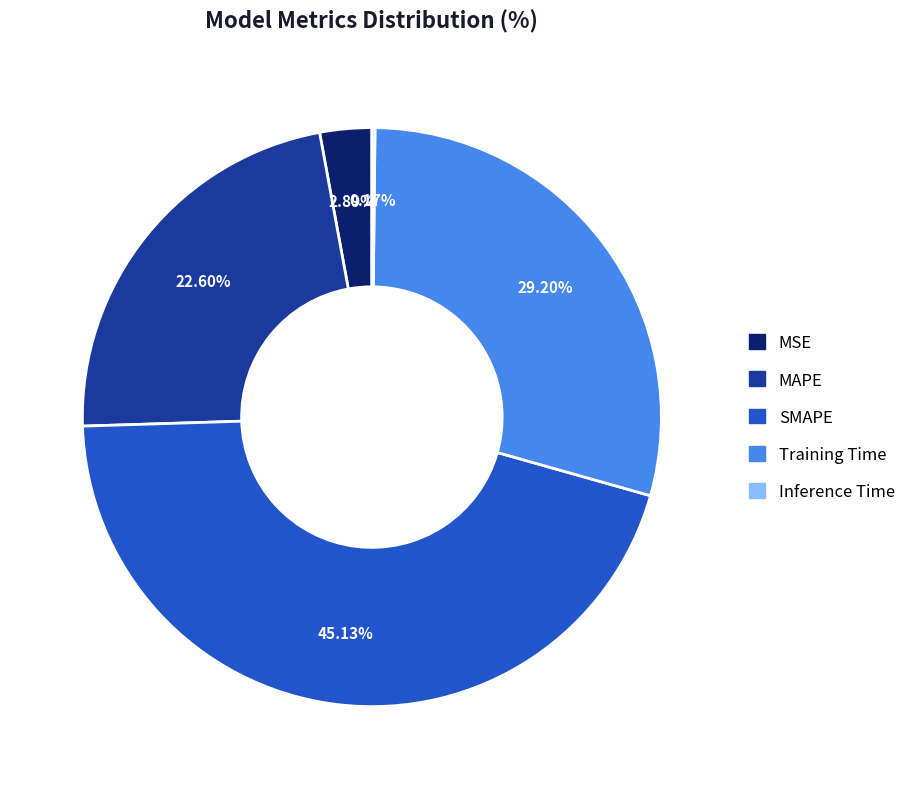

What is the largest slice in the pie chart?

SMAPE